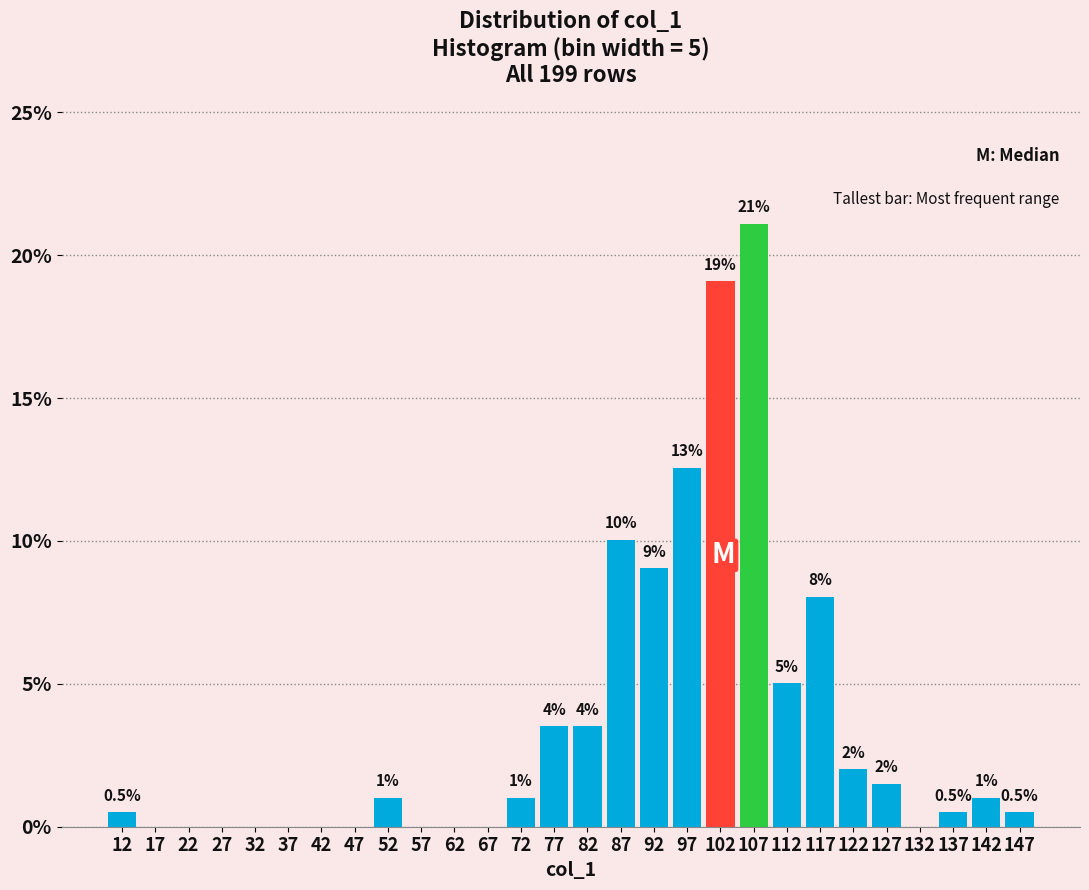

Over which range of the x-axis is the bar tallest?

105 to 110